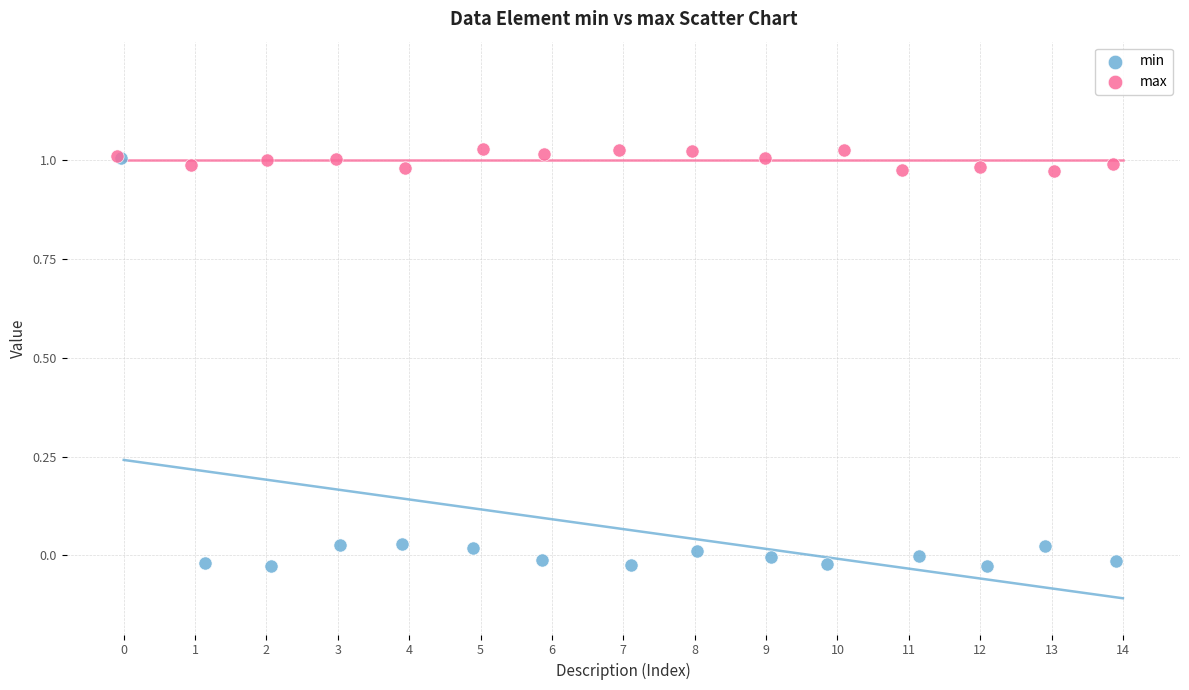

What are all the series names shown in the legend?

min, max